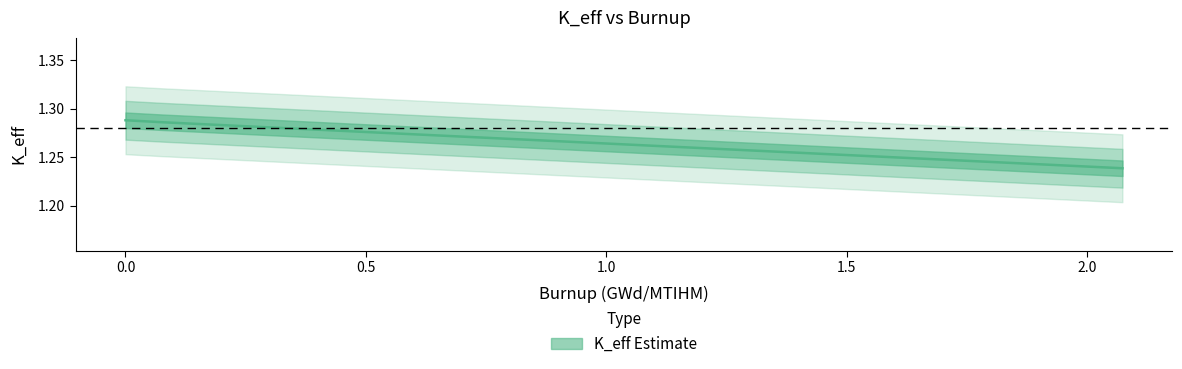

What is the ratio of the value at 0.0 to the value at 0.5?

1.0